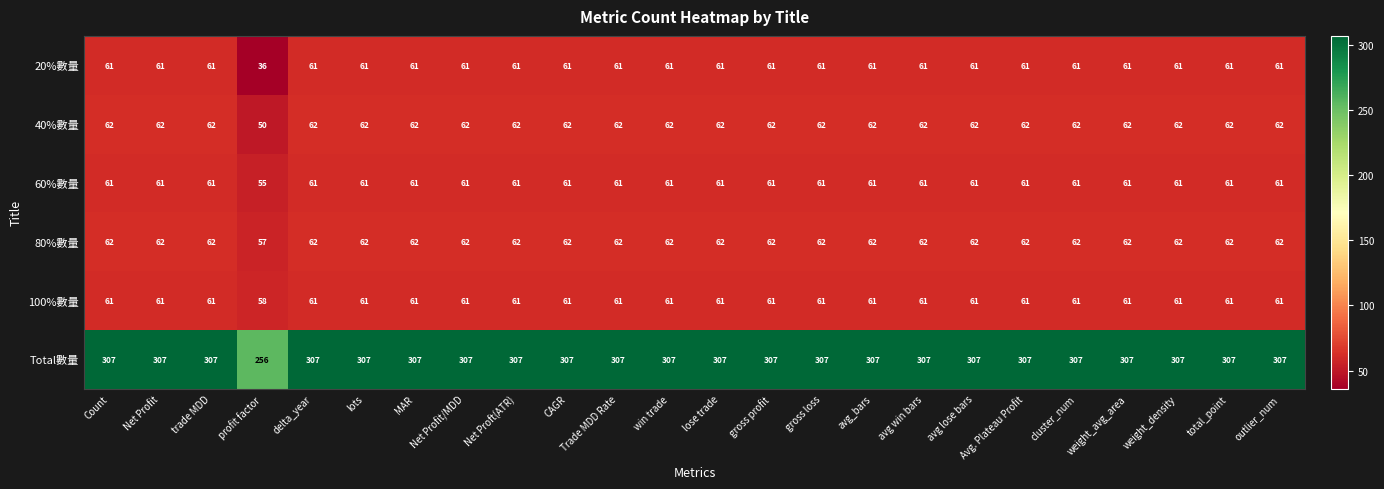

What is the average value of the 100%數量 series?

61